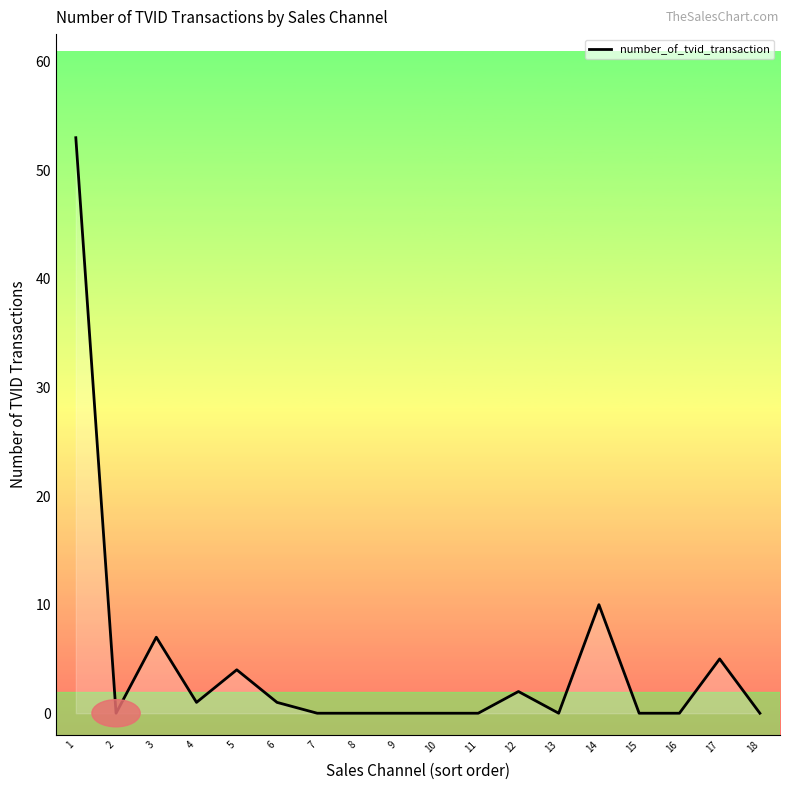

Reading left to right, transcribe all the data shown in this chart.

53	0	7	1	4	1	0	0	0	0	0	2	0	10	0	0	5	0